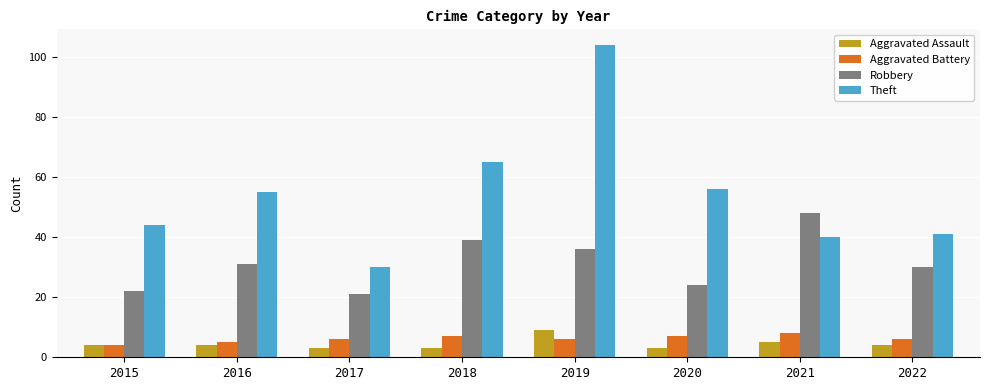

At which category does the chart reach its peak across all series?

2019